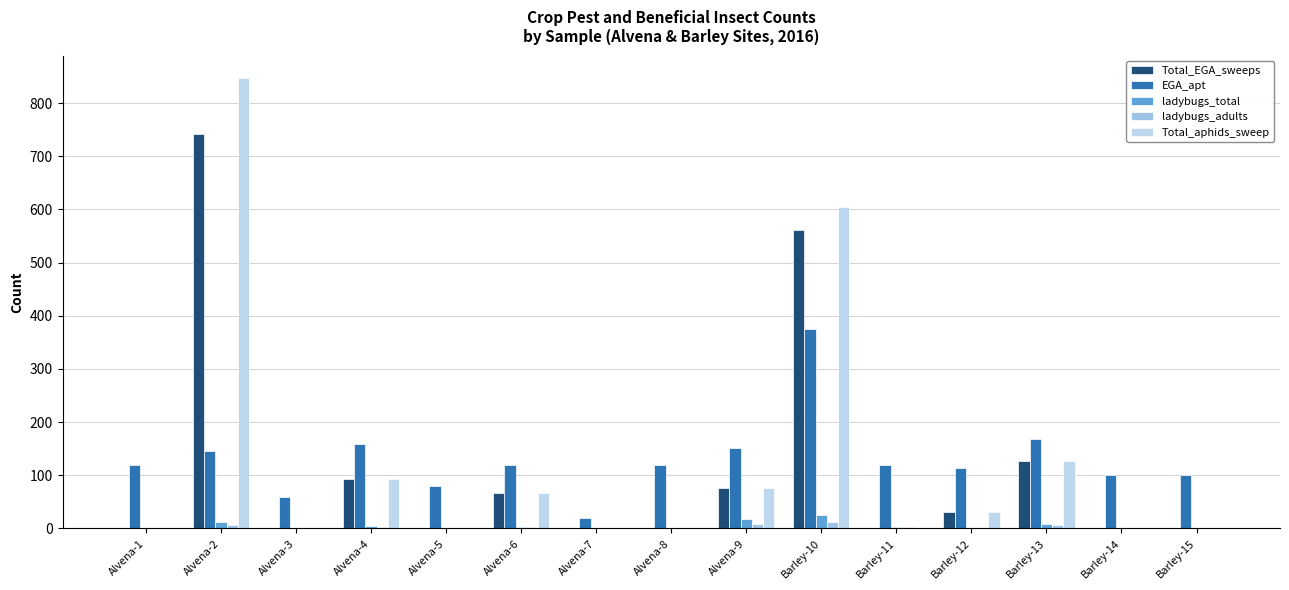

What is the sum of all Total_aphids_sweep values?

1847